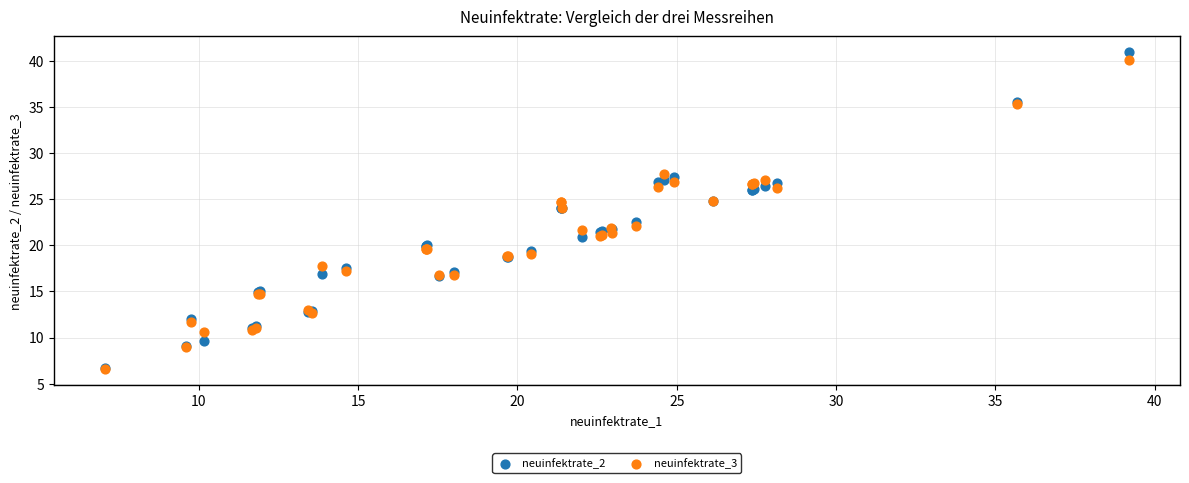

Across all series, what Y value is closest to 23?

22.5